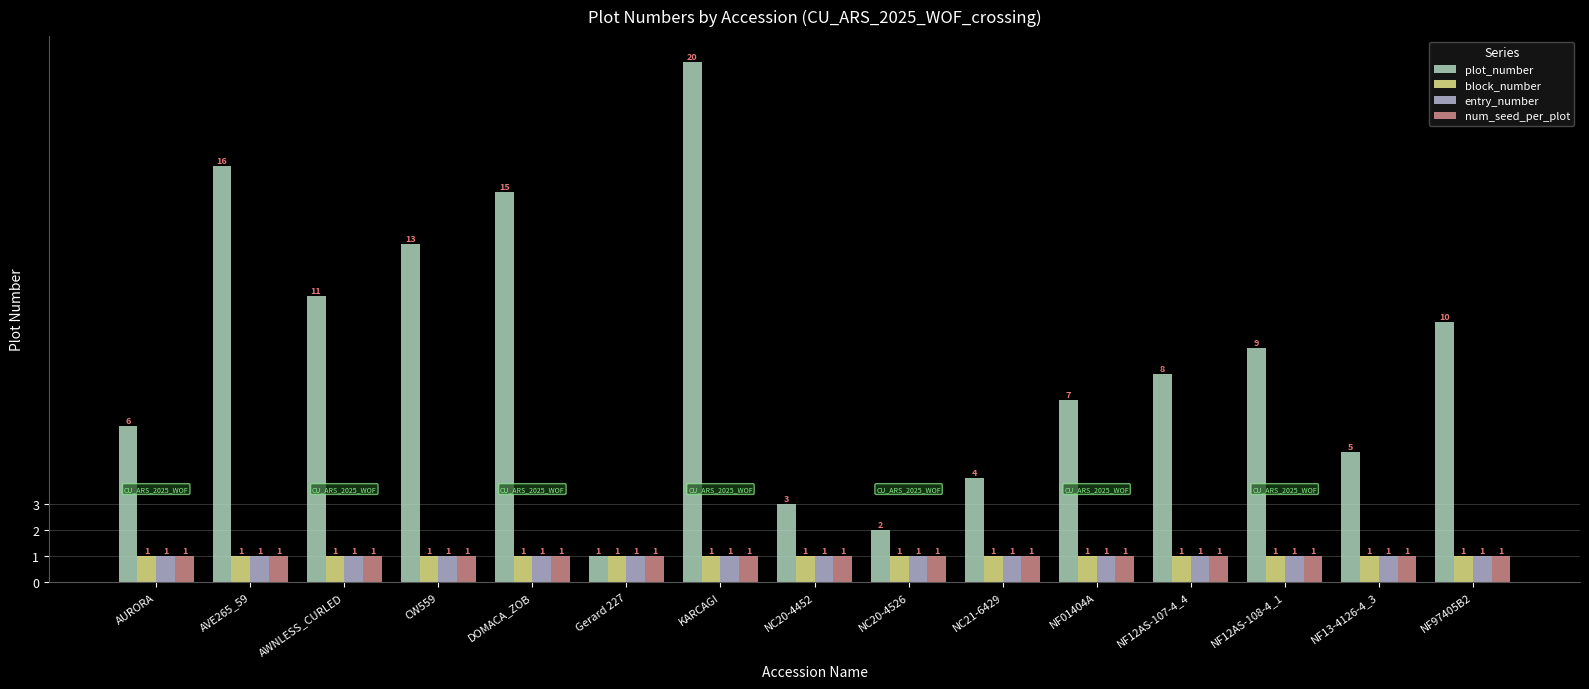

Reading left to right, list all the values displayed in this chart.

plot_number: AURORA=6	AVE265_59=16	AWNLESS_CURLED=11	CW559=13	DOMACA_ZOB=15	Gerard 227=1	KARCAGI=20	NC20-4452=3	NC20-4526=2	NC21-6429=4	NF01404A=7	NF12AS-107-4_4=8	NF12AS-108-4_1=9	NF13-4126-4_3=5	NF97405B2=10
block_number: AURORA=1	AVE265_59=1	AWNLESS_CURLED=1	CW559=1	DOMACA_ZOB=1	Gerard 227=1	KARCAGI=1	NC20-4452=1	NC20-4526=1	NC21-6429=1	NF01404A=1	NF12AS-107-4_4=1	NF12AS-108-4_1=1	NF13-4126-4_3=1	NF97405B2=1
entry_number: AURORA=1	AVE265_59=1	AWNLESS_CURLED=1	CW559=1	DOMACA_ZOB=1	Gerard 227=1	KARCAGI=1	NC20-4452=1	NC20-4526=1	NC21-6429=1	NF01404A=1	NF12AS-107-4_4=1	NF12AS-108-4_1=1	NF13-4126-4_3=1	NF97405B2=1
num_seed_per_plot: AURORA=1	AVE265_59=1	AWNLESS_CURLED=1	CW559=1	DOMACA_ZOB=1	Gerard 227=1	KARCAGI=1	NC20-4452=1	NC20-4526=1	NC21-6429=1	NF01404A=1	NF12AS-107-4_4=1	NF12AS-108-4_1=1	NF13-4126-4_3=1	NF97405B2=1